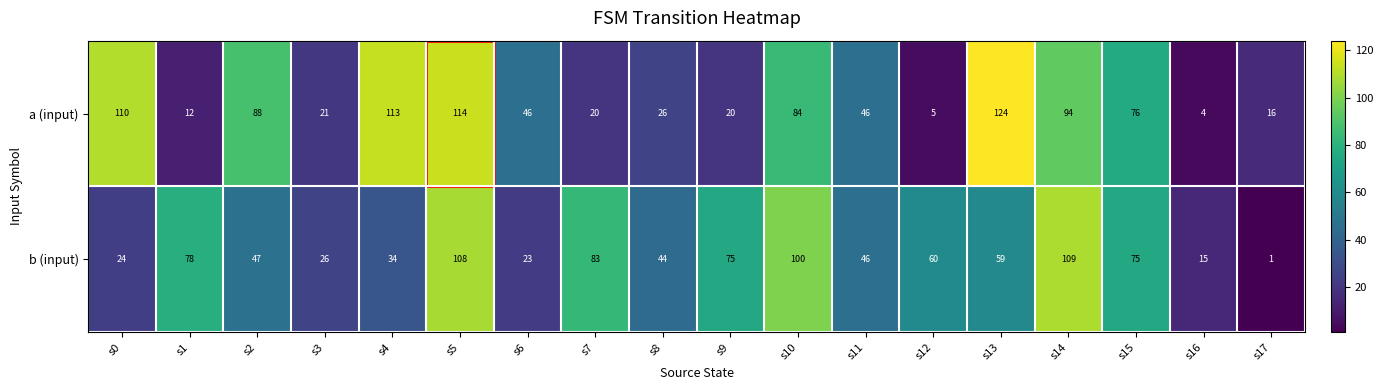

What is the total value across all series at s7?

103